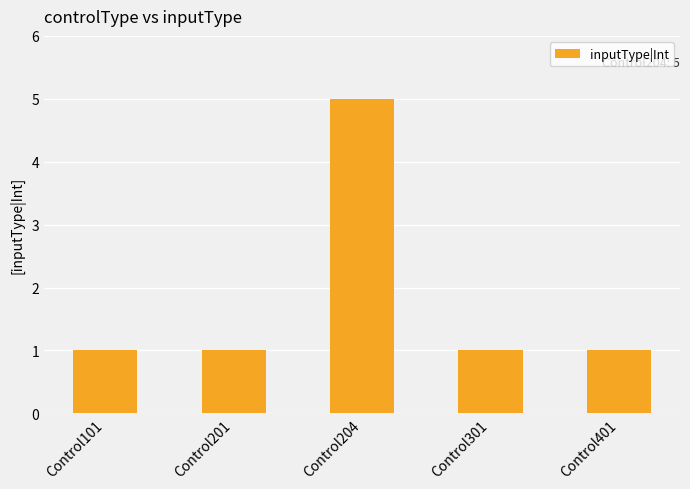

True or false: the data shows 1 at Control401.

True